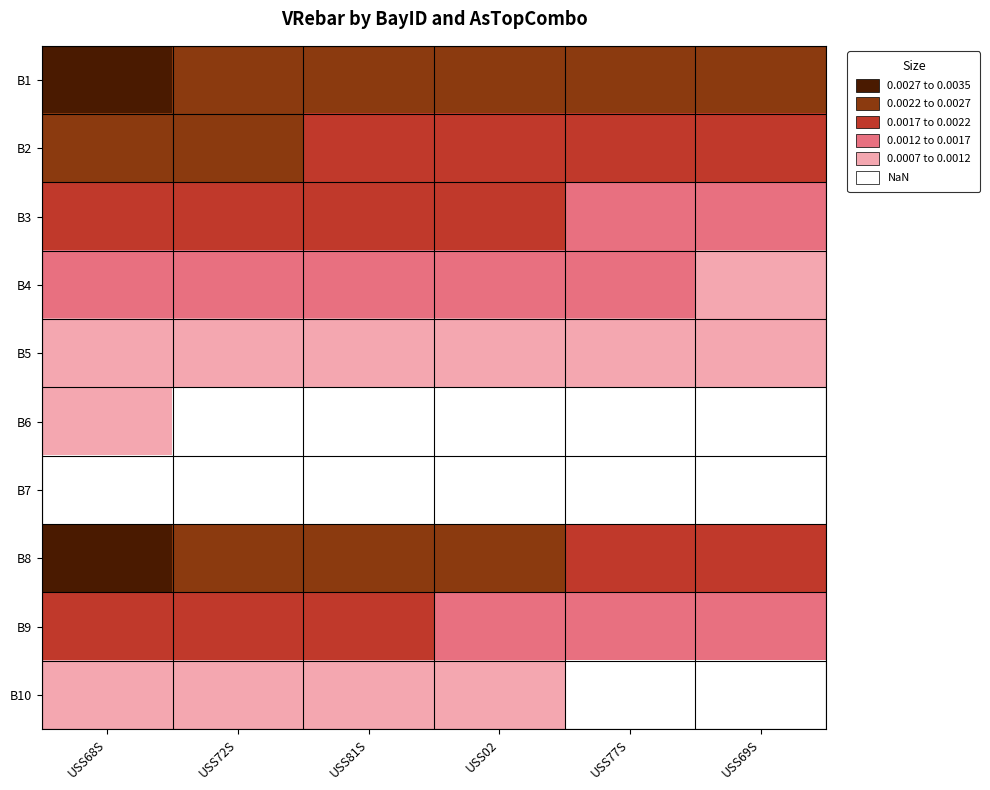

Rank the series at USS81S from highest to lowest value.

B1, B8, B2, B3, B9, B4, B5, B10, B6, B7